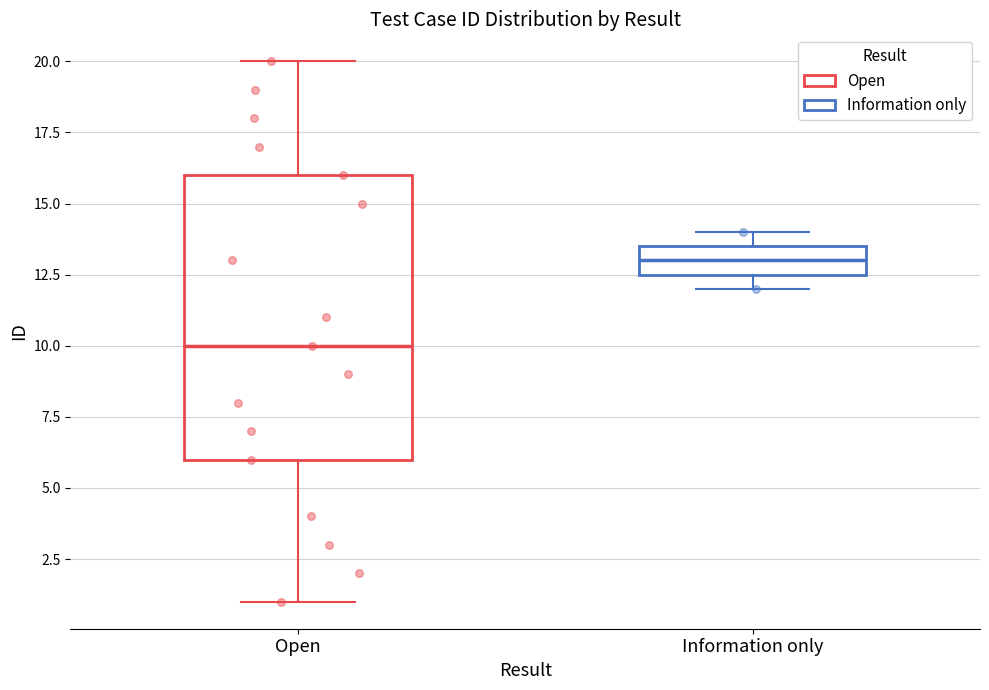

Comparing the boxes themselves (not the whiskers), which one is the tallest?

Open